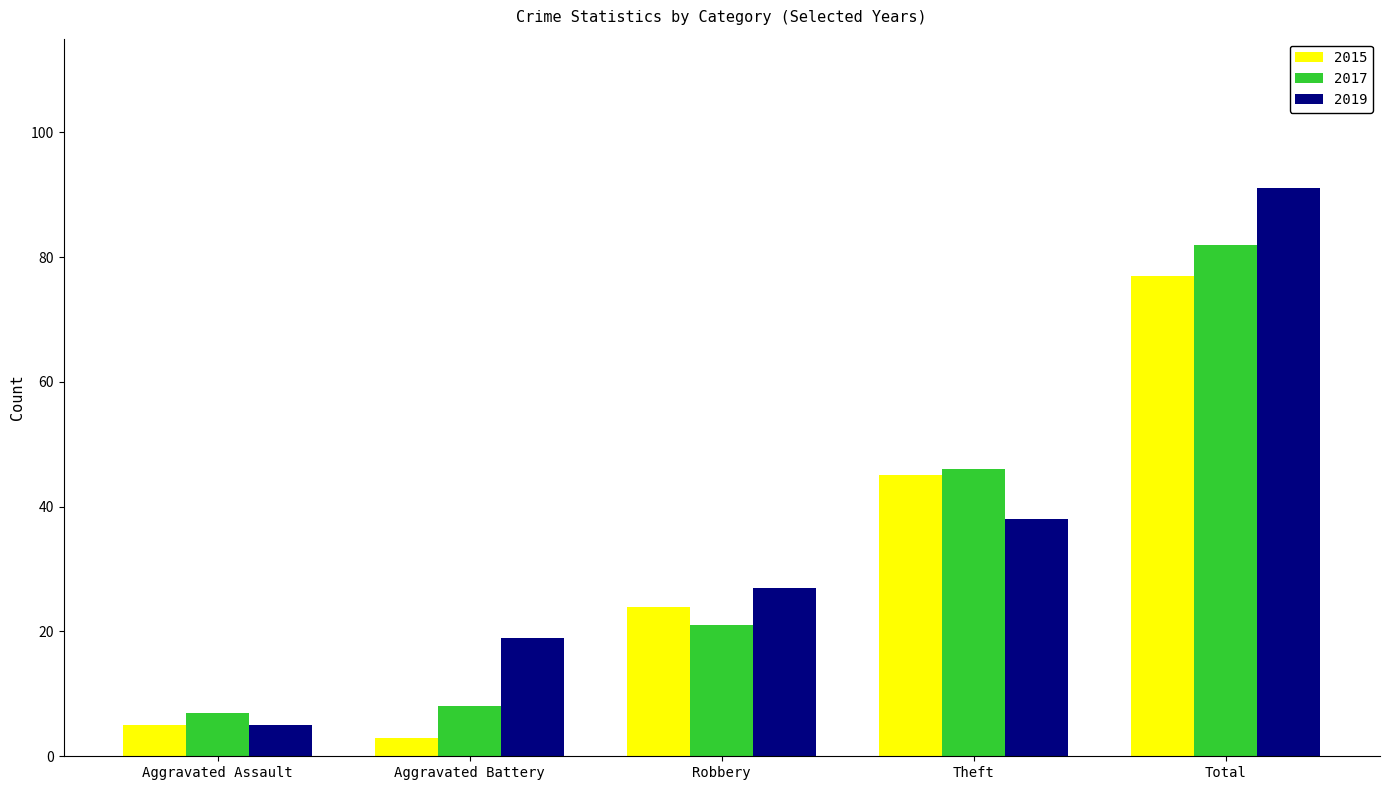

What are all the series names shown in the legend?

2015, 2017, 2019